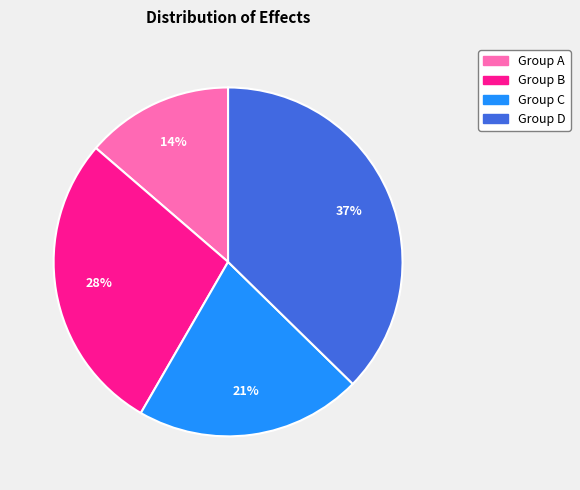

Is there a majority slice in this chart?

No